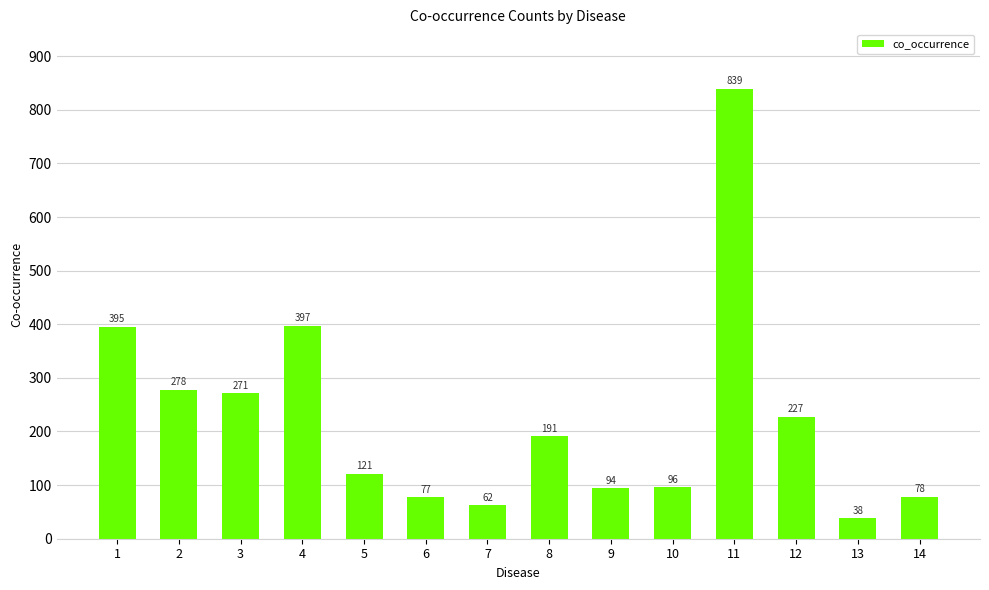

Which category has the lowest value across all series?

13